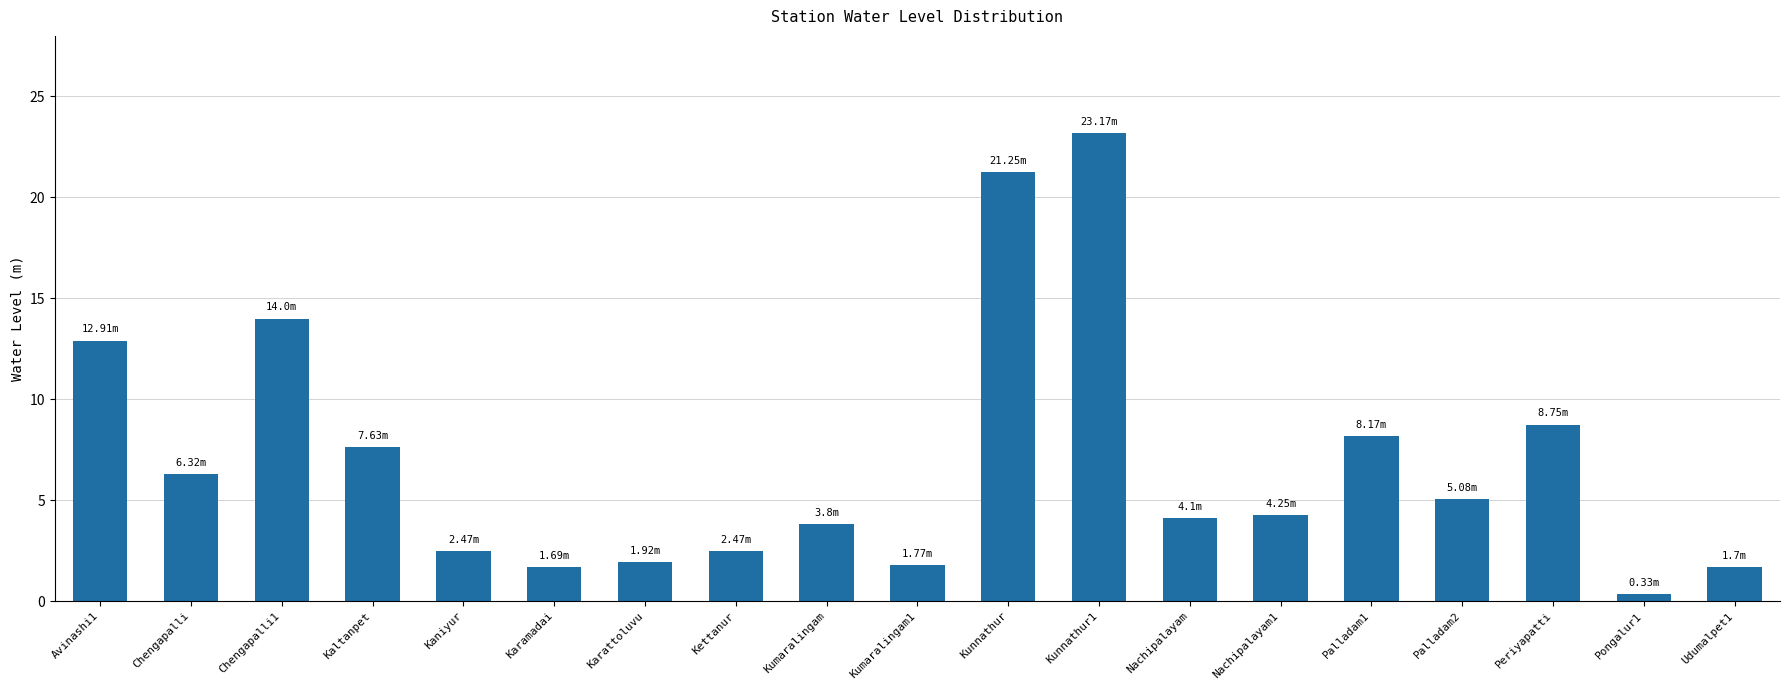

Does the chart contain any negative values?

No